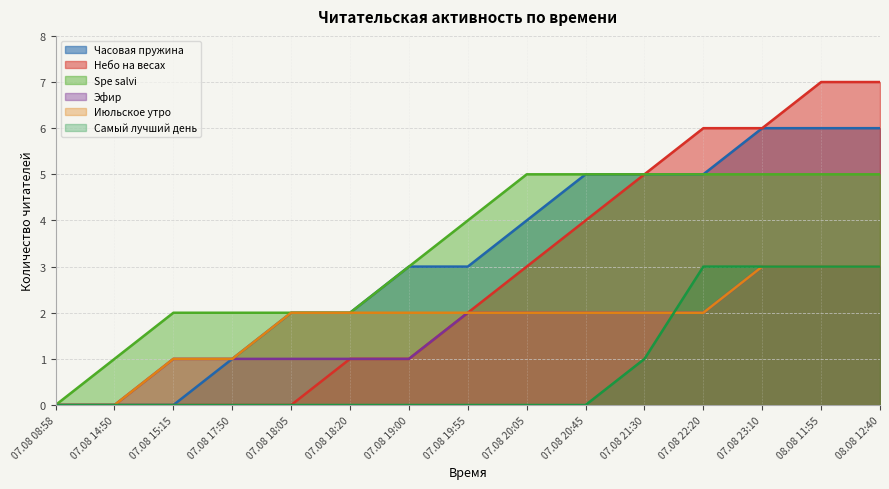

True or false: Часовая пружина has more than 0 interior local peaks.

False